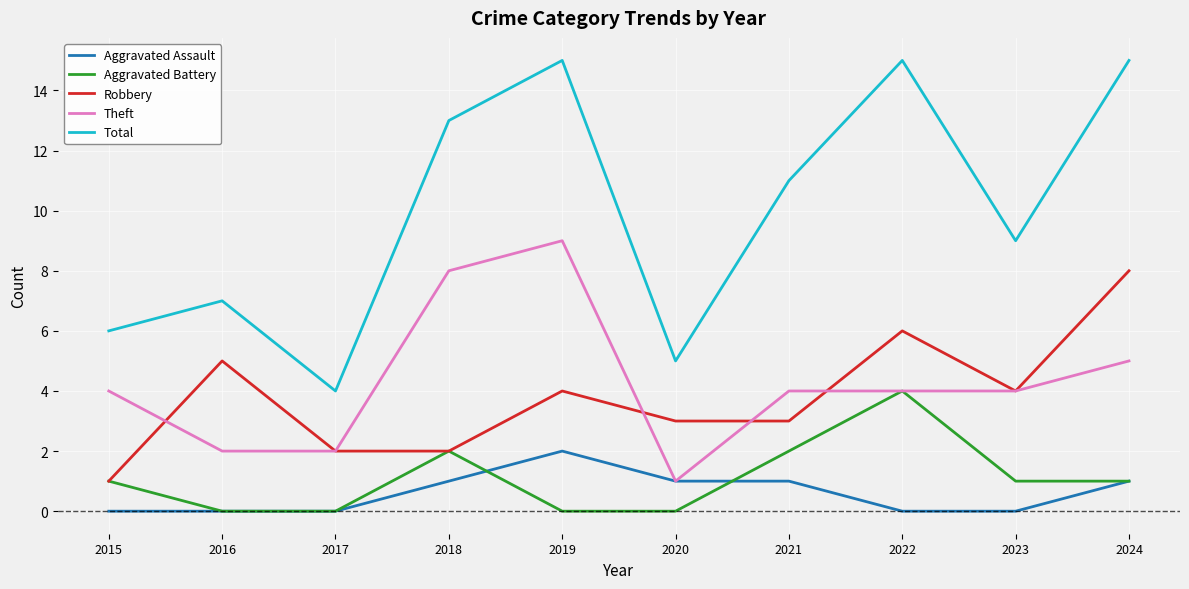

True or false: Total and Robbery cross at least once.

False